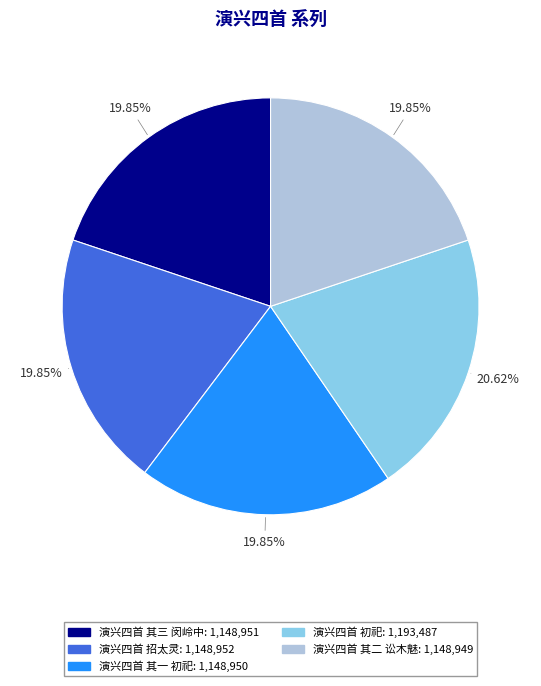

What is the total percentage of 演兴四首 其二 讼木魅 and 演兴四首 招太灵?

39.7%